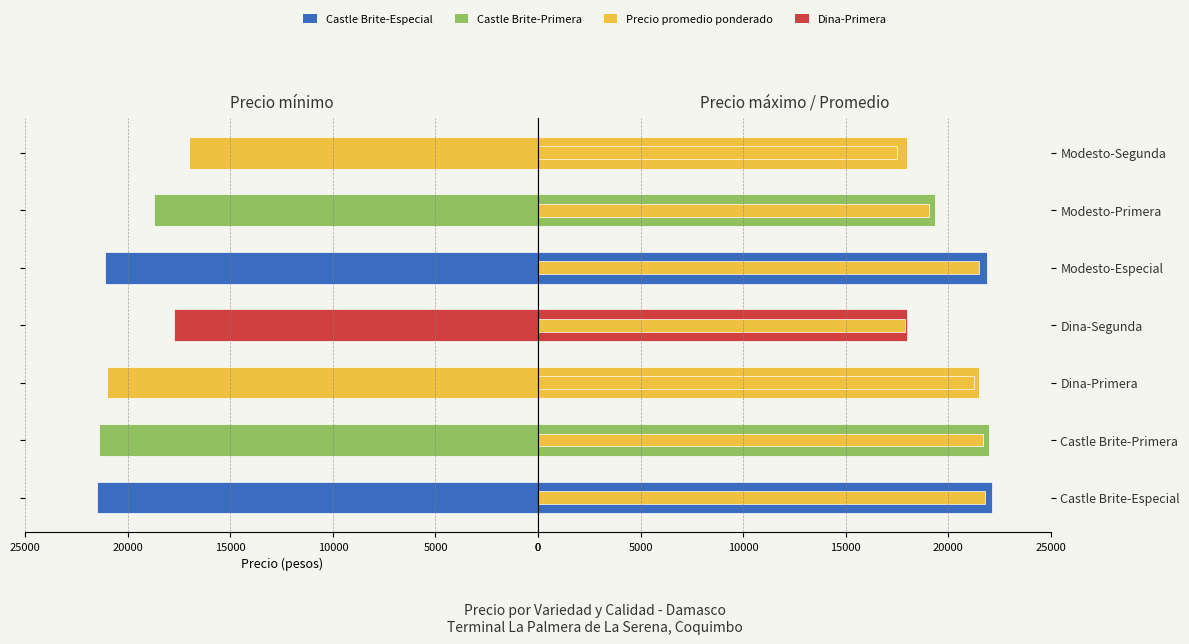

Are the bars horizontal?

Yes